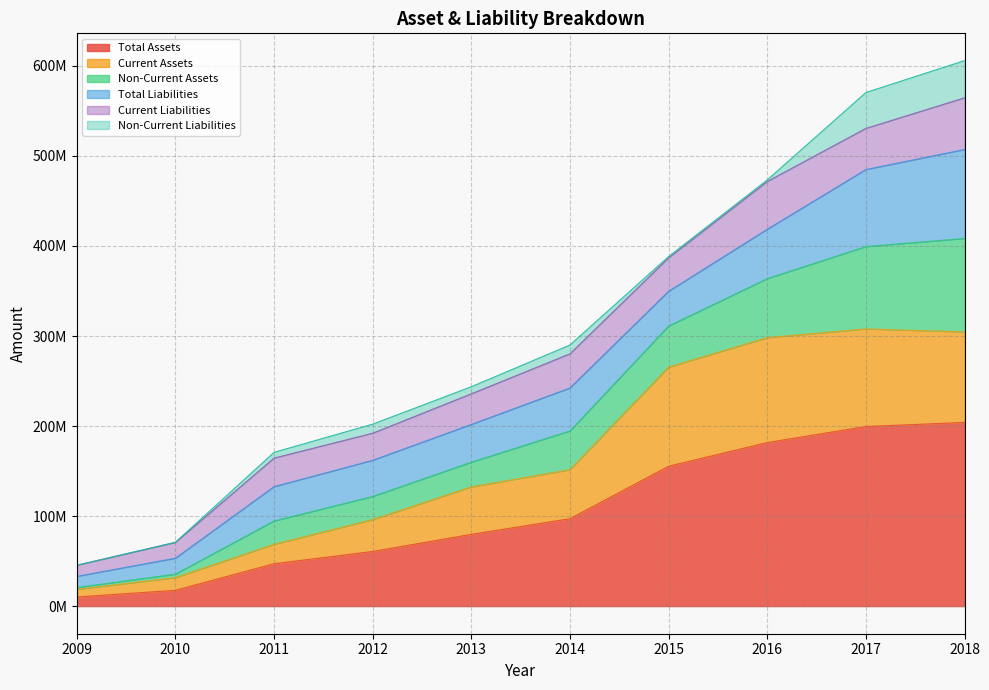

What is the approximate value of æµ动资产 at 2010?

32002617